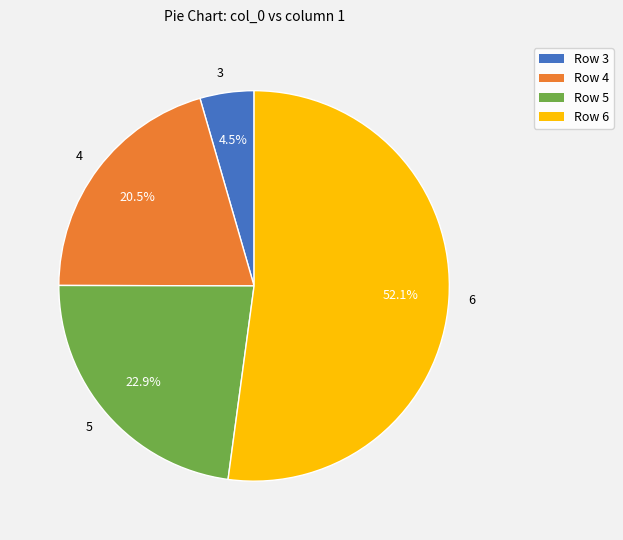

What is the total percentage of 3 and 4?

25.0%